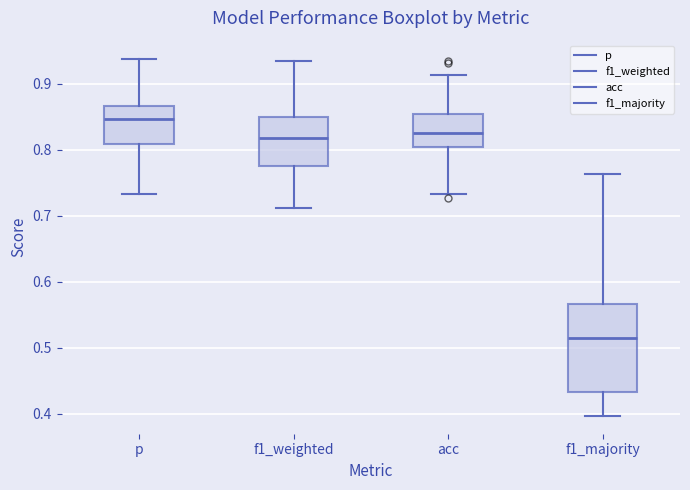

Which box has the lowest median line?

f1_majority